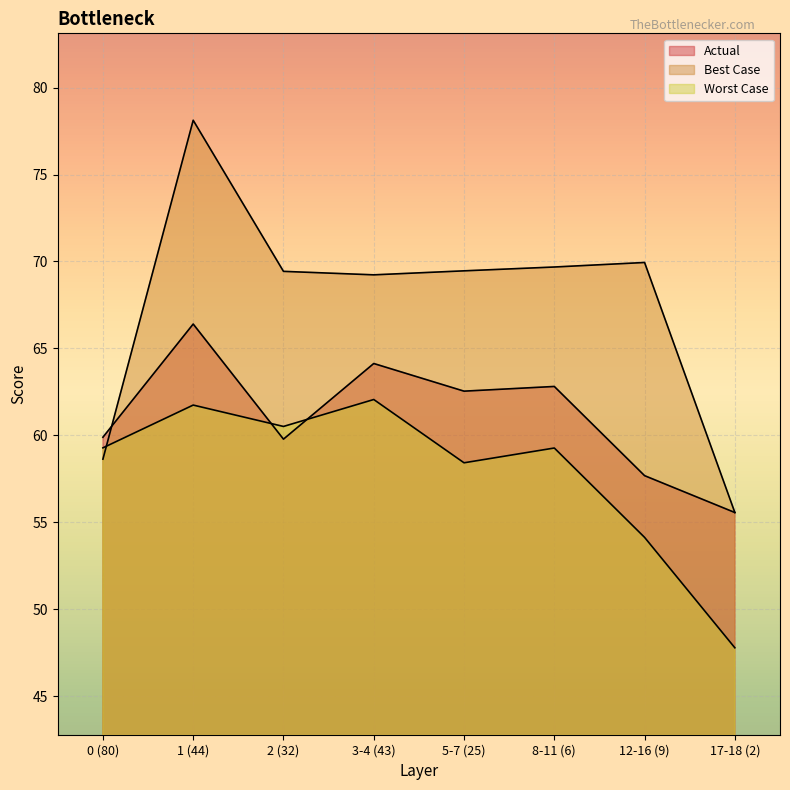

Reading right to left, what are all the values shown in this chart?

Actual: 55.6	57.7	62.8	62.5	64.1	59.8	66.4	59.9
Best Case: 55.6	69.9	69.7	69.5	69.2	69.4	78.1	58.6
Worst Case: 47.8	54.1	59.3	58.4	62.1	60.5	61.7	59.3